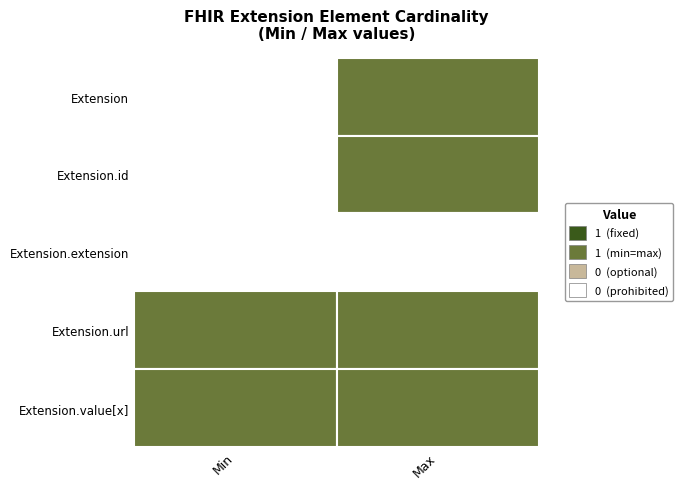

What is the sum of the Extension.url values at Extension and Extension.id?

2